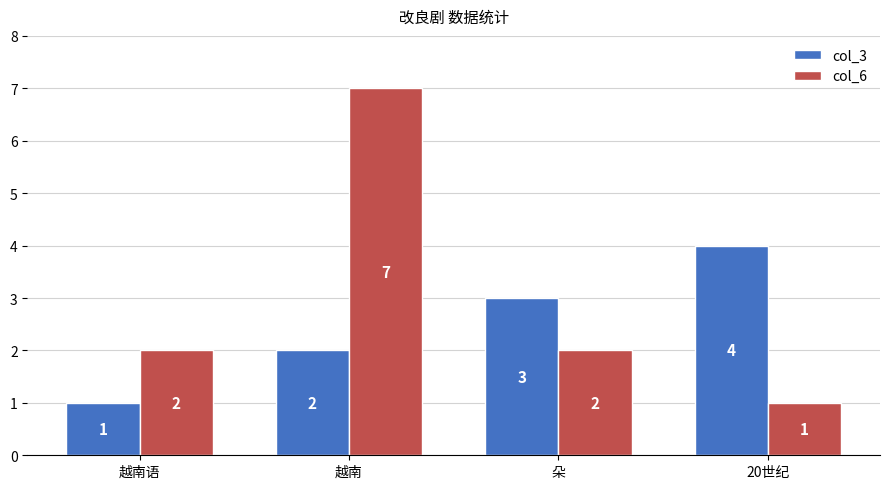

What is the label of the 3rd bar from the left?

朵